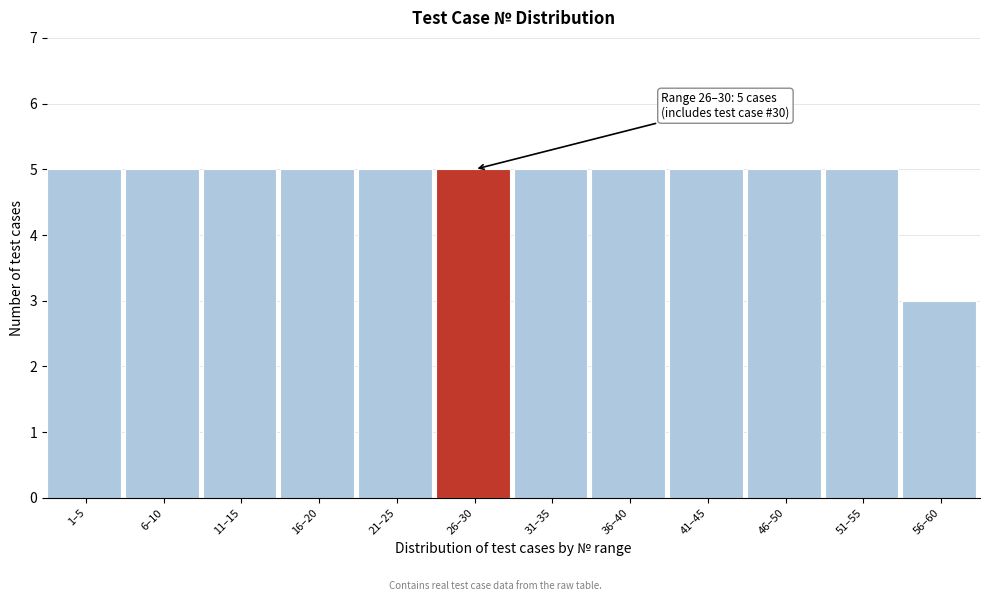

Reading left to right, list all the values displayed in this chart.

5	5	5	5	5	5	5	5	5	5	5	3